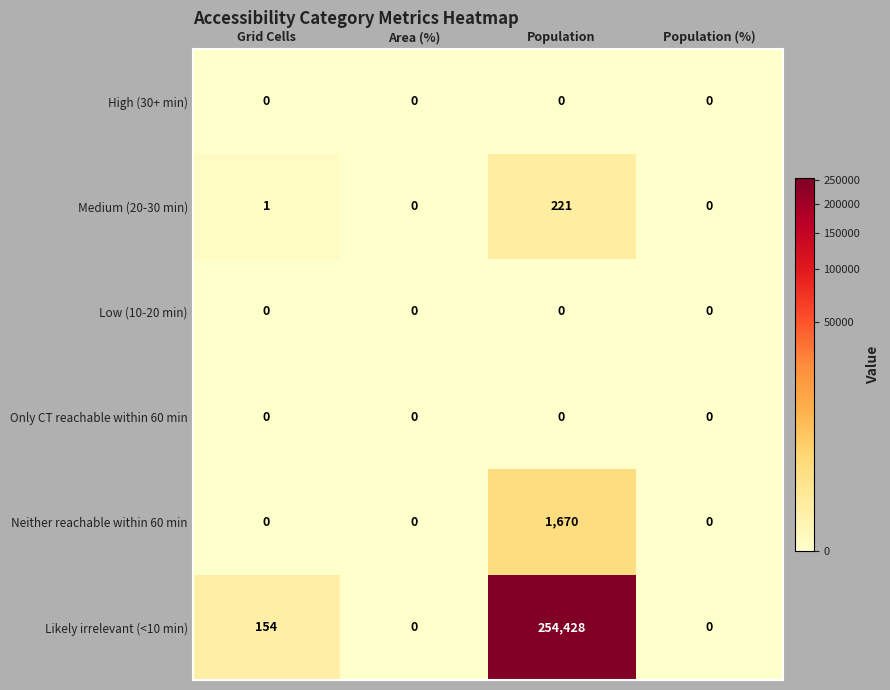

What is the spread (max minus min) of values at Population?

254428